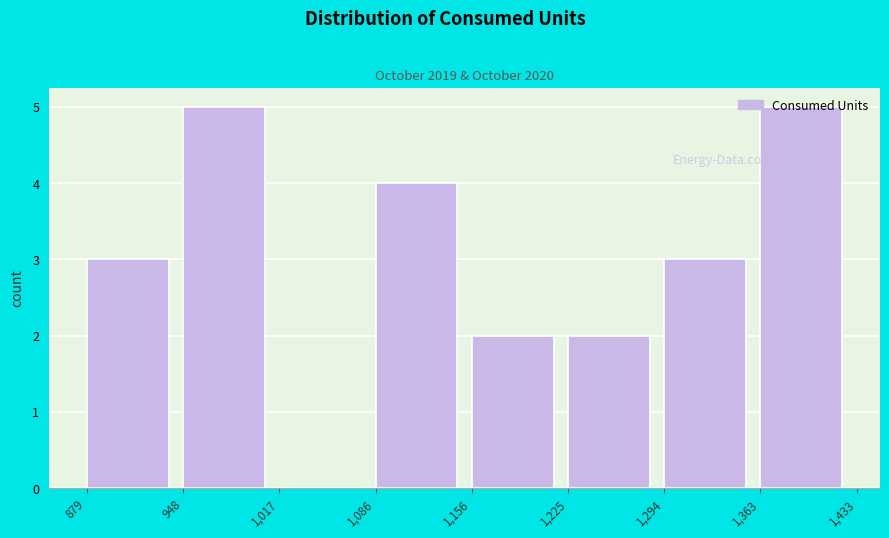

Reading left to right, transcribe this chart: for each bar, give the range it covers on the x-axis and its height. The values are not printed on the chart, so give them approximately, as read against the axis.

879 to 948: 3
948 to 1,017: 5
1,017 to 1,086: 0
1,086 to 1,156: 4
1,156 to 1,225: 2
1,225 to 1,294: 2
1,294 to 1,363: 3
1,363 to 1,433: 5